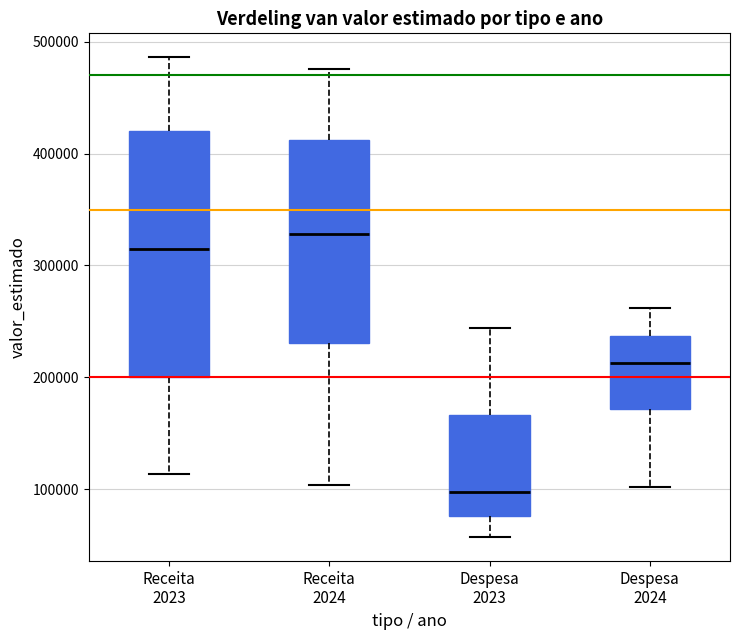

Which box's median line is the lowest?

Despesa 2023